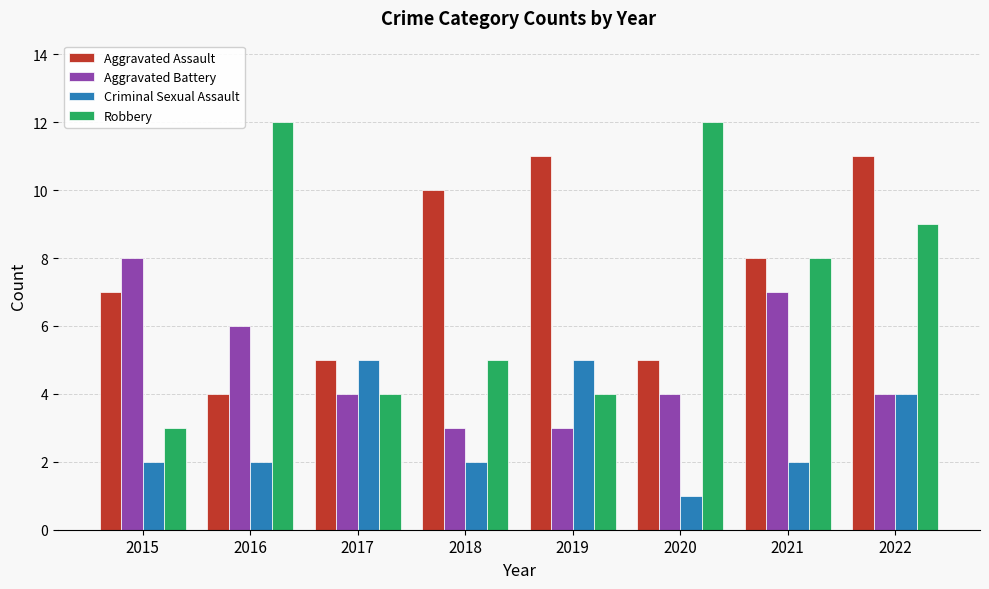

What is the minimum value shown in the chart?

1